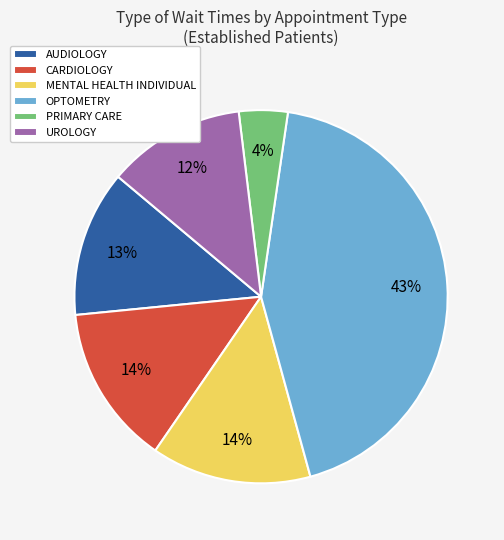

Does AUDIOLOGY represent more than half of the total?

No